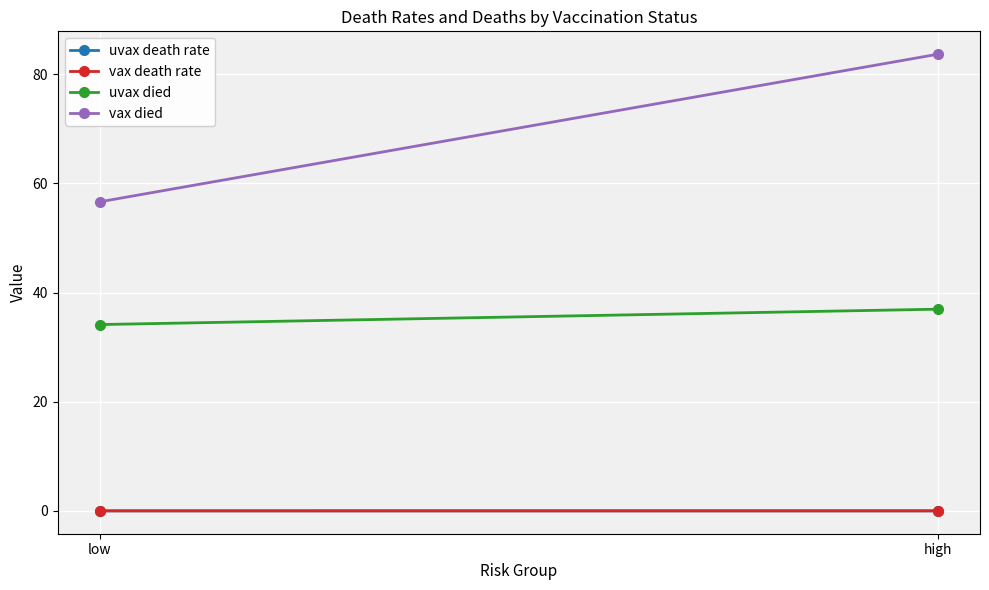

Is it true that uvax died equals 19.3 at low?

False